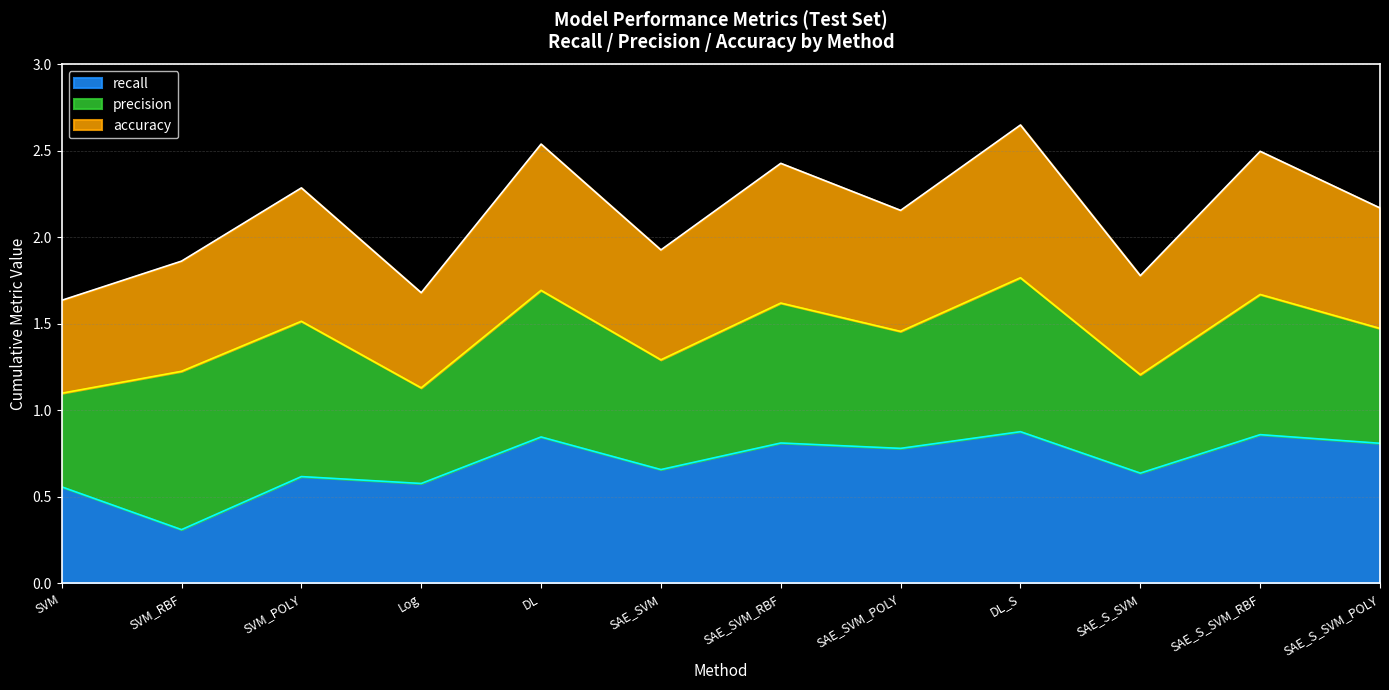

What is the lowest value of the recall series?

0.3